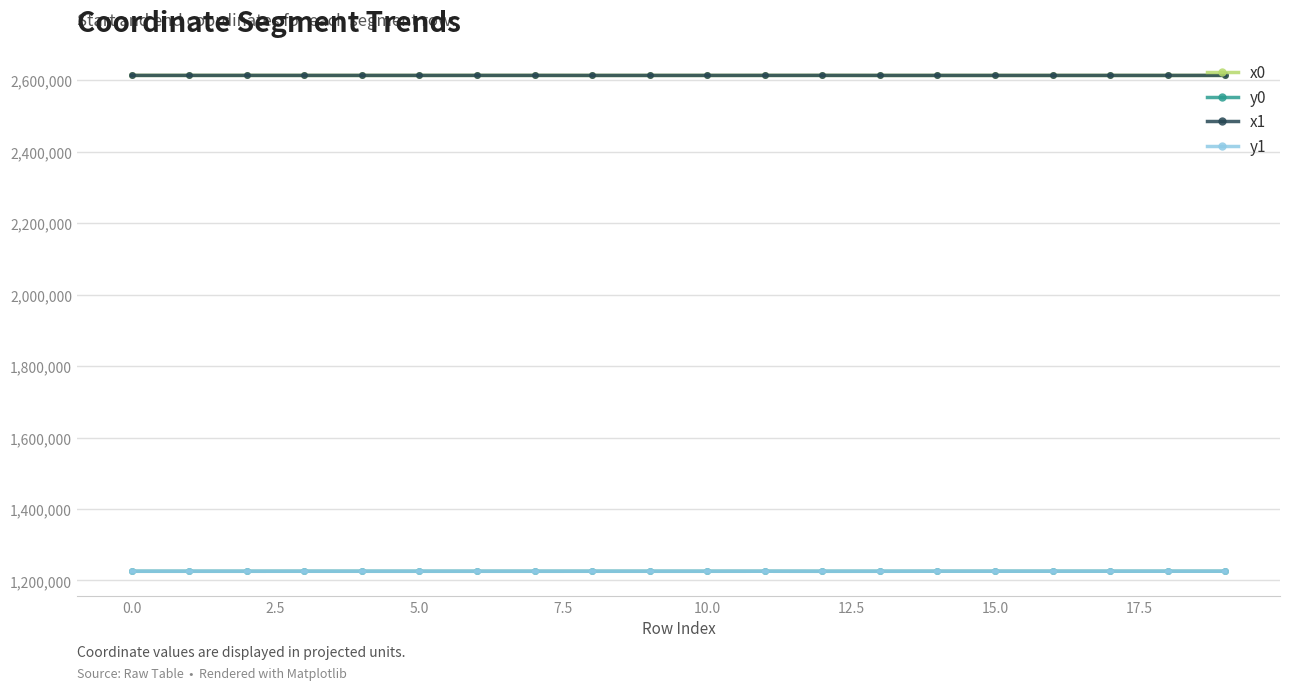

What is the greatest value displayed?

2614139.2